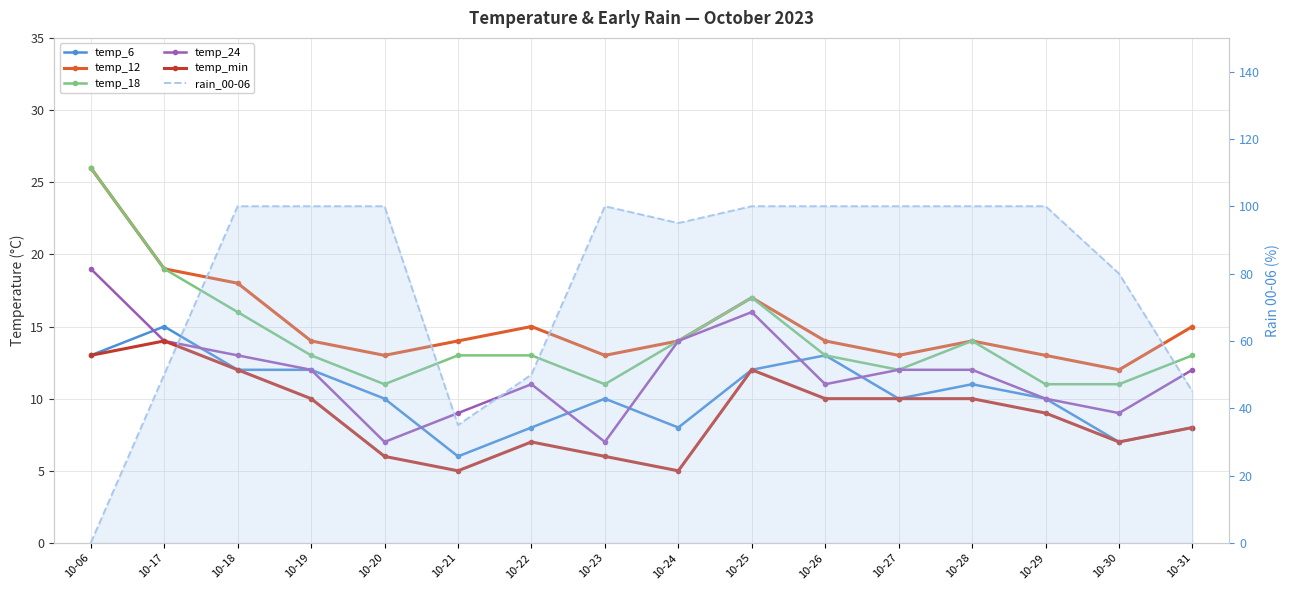

Does the chart have visible grid lines?

Yes